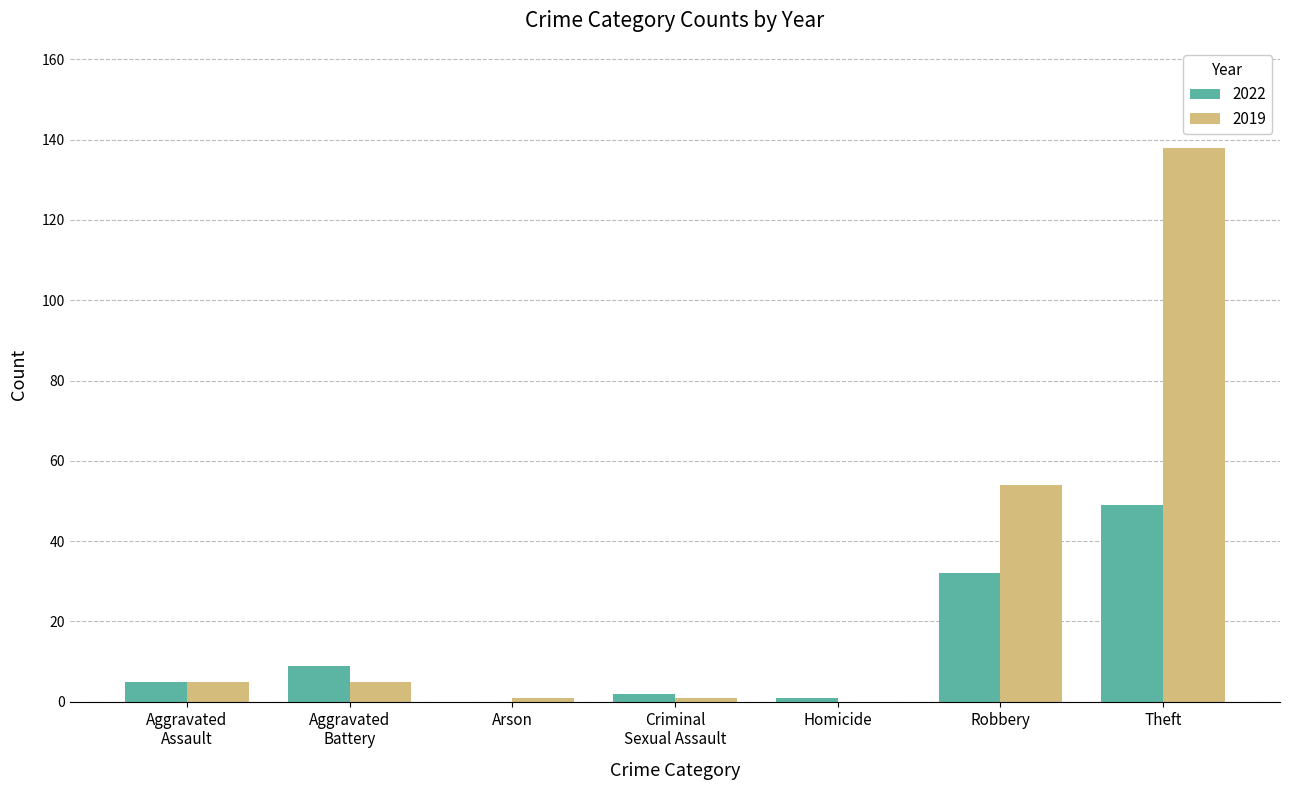

Where is 2019 nearest to the value 69?

Robbery